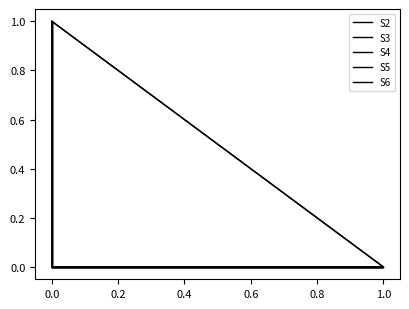

Which series has the largest total across all categories?

S2